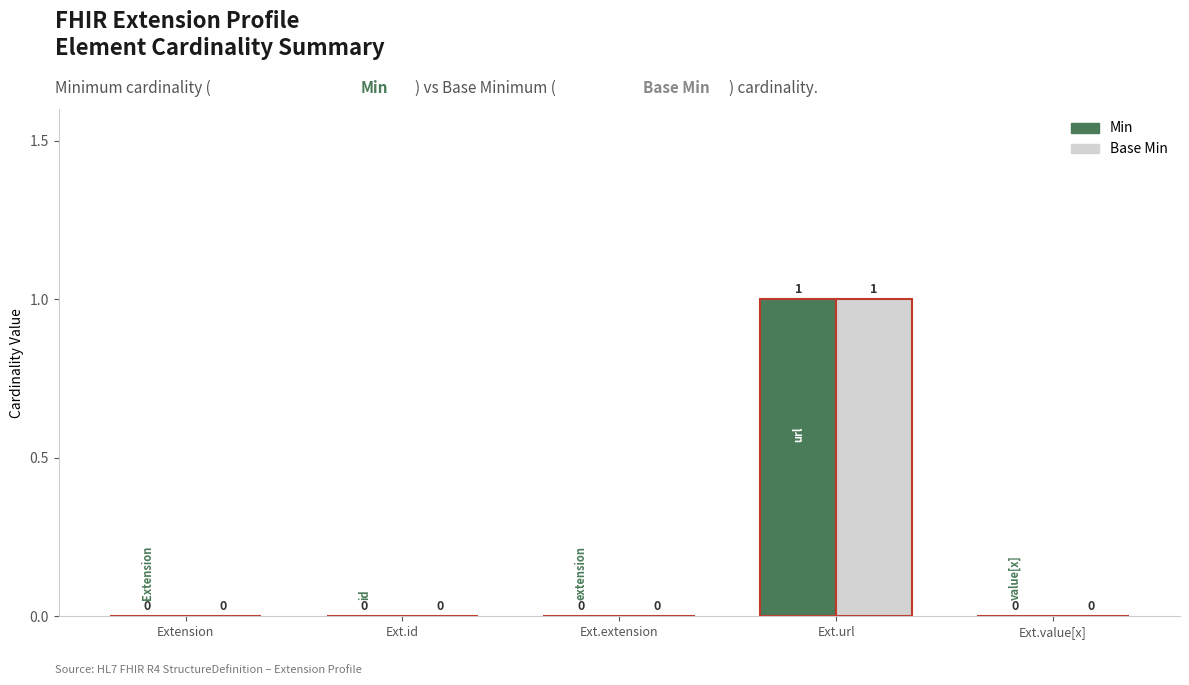

How many values in the Base Min series exceed 0?

1